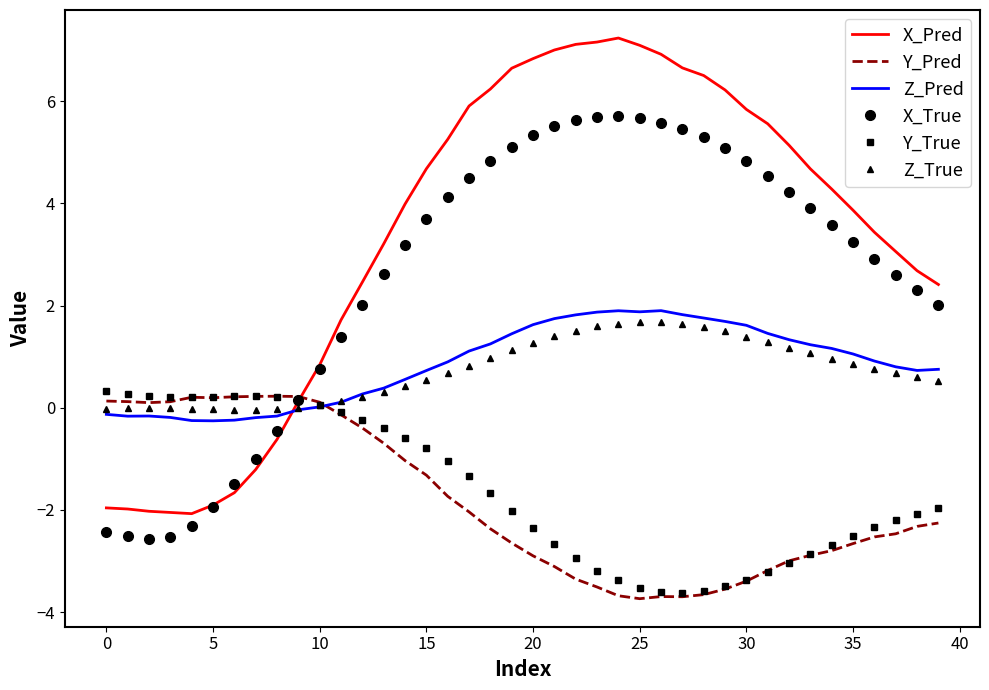

What is the maximum value for X_Pred?

7.2